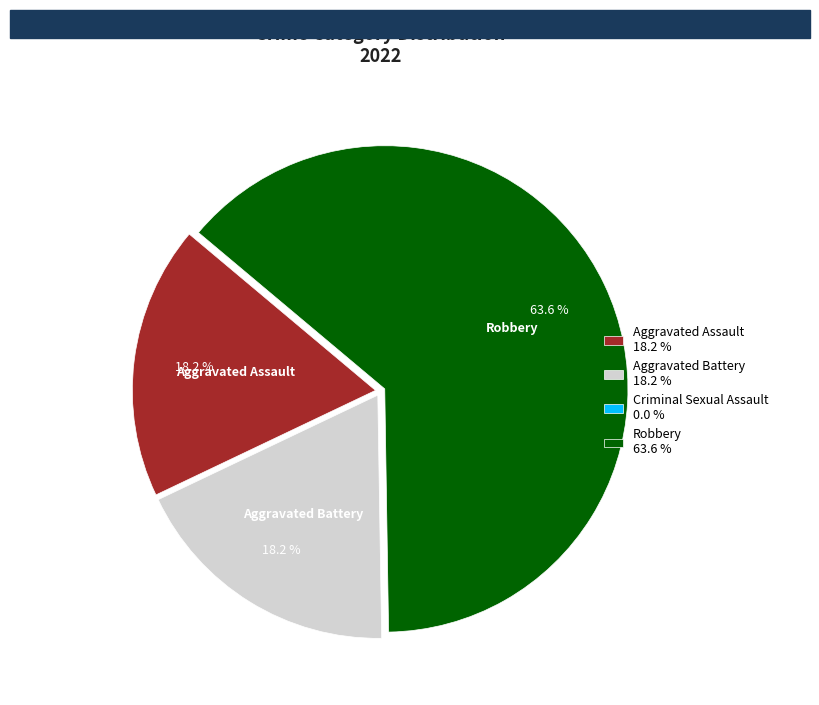

Is there any slice that represents more than half of the pie?

Yes